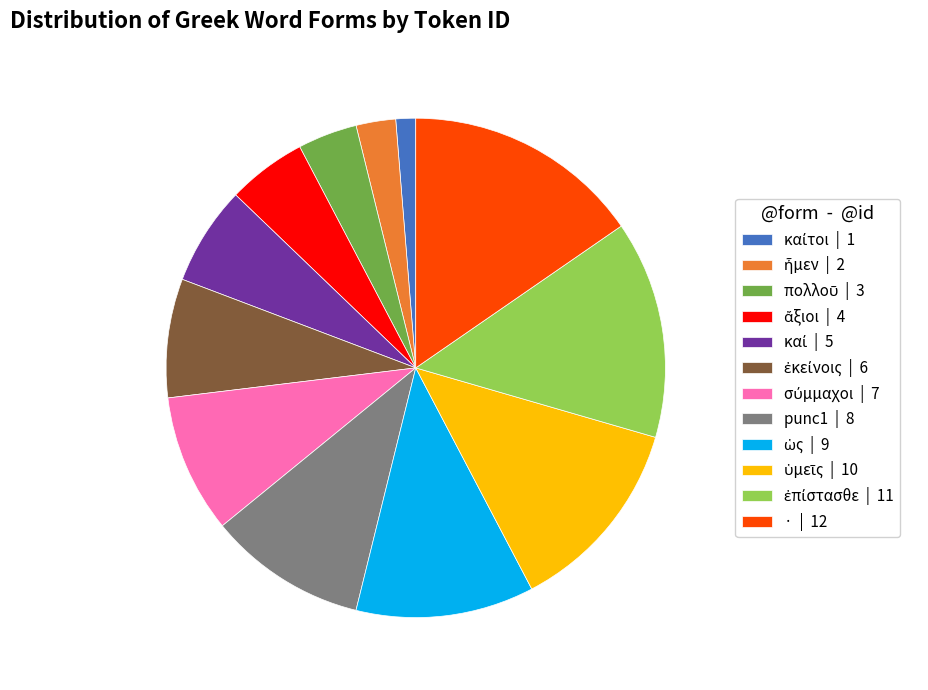

What is the largest slice in the pie chart?

· | 12